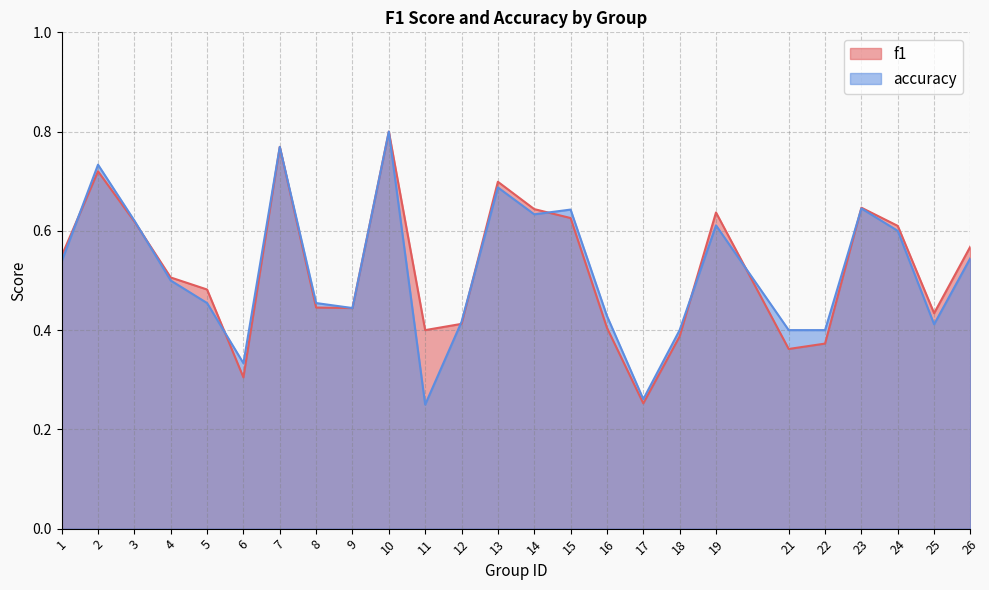

Reading left to right, list all the values displayed in this chart.

f1: 1=0.5	2=0.7	3=0.6	4=0.5	5=0.5	6=0.3	7=0.8	8=0.4	9=0.4	10=0.8	11=0.4	12=0.4	13=0.7	14=0.6	15=0.6	16=0.4	17=0.3	18=0.4	19=0.6	21=0.4	22=0.4	23=0.6	24=0.6	25=0.4	26=0.6
accuracy: 1=0.5	2=0.7	3=0.6	4=0.5	5=0.5	6=0.3	7=0.8	8=0.5	9=0.4	10=0.8	11=0.2	12=0.4	13=0.7	14=0.6	15=0.6	16=0.4	17=0.3	18=0.4	19=0.6	21=0.4	22=0.4	23=0.6	24=0.6	25=0.4	26=0.5